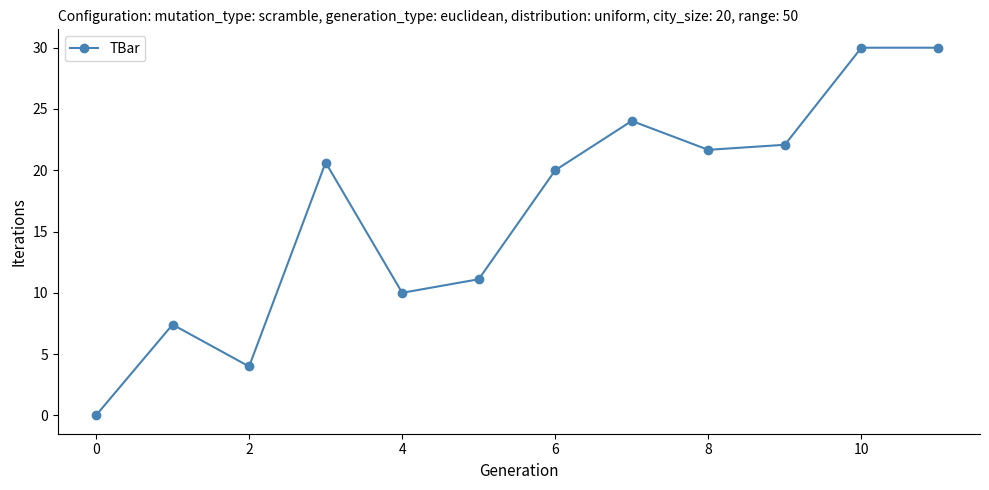

How many points are lower than both their immediate neighbors (excluding endpoints)?

3